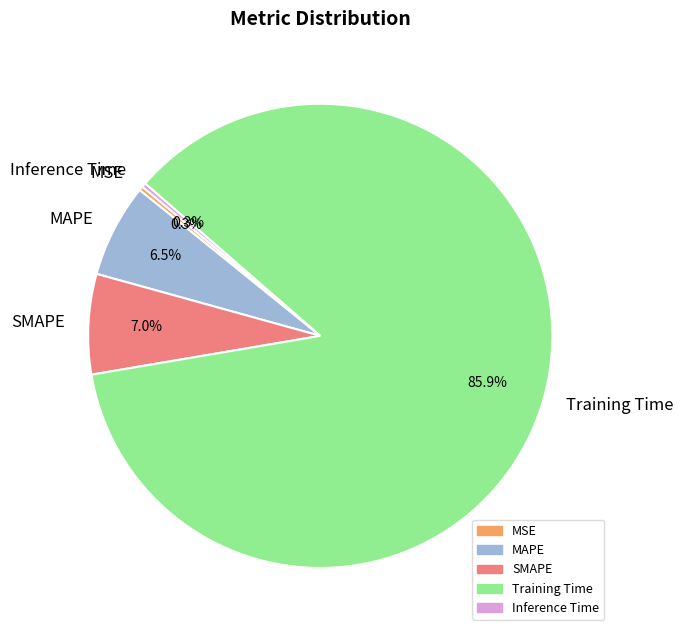

Which category has the biggest portion of the pie?

Training Time